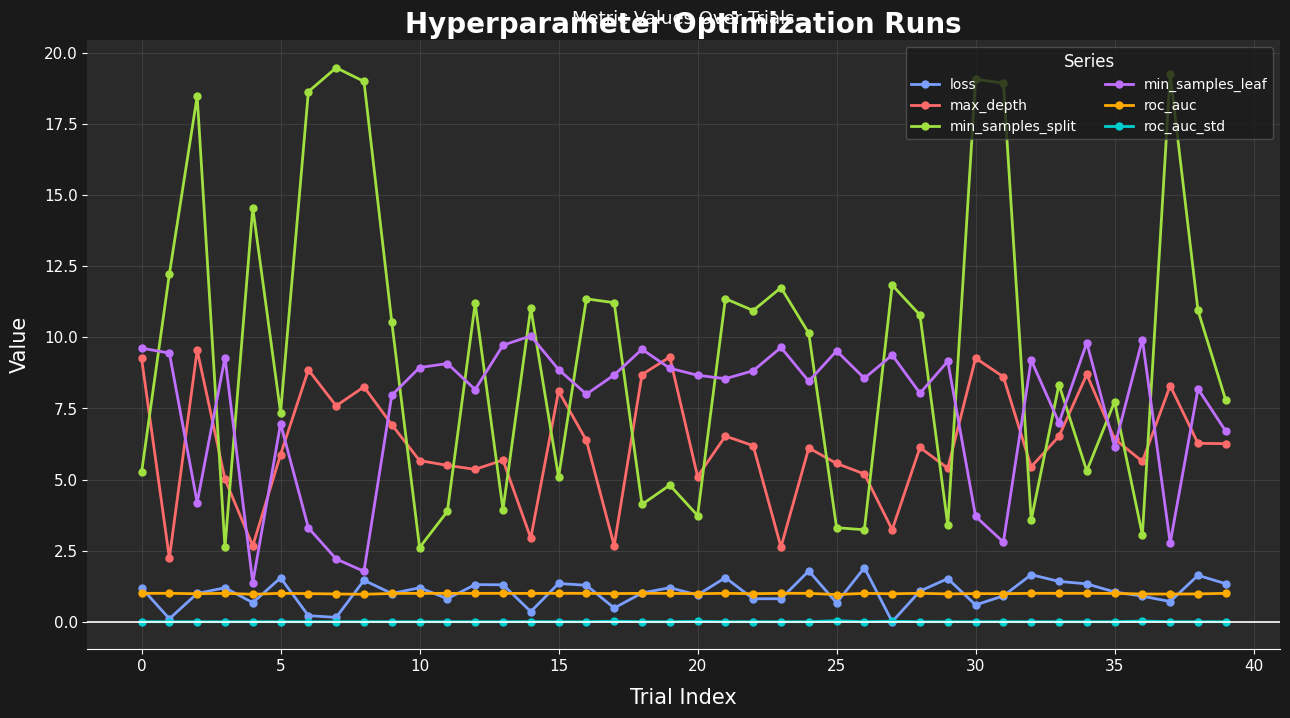

Does the chart have visible grid lines?

Yes